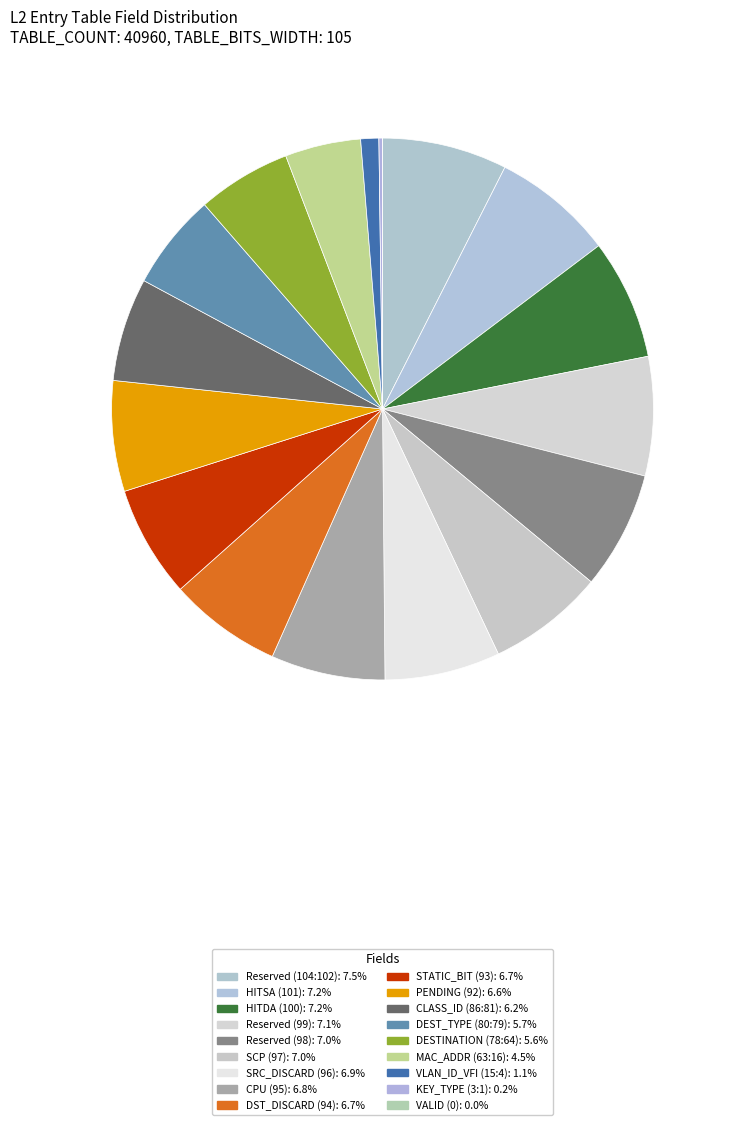

Which slice is the smallest?

VALID (0)